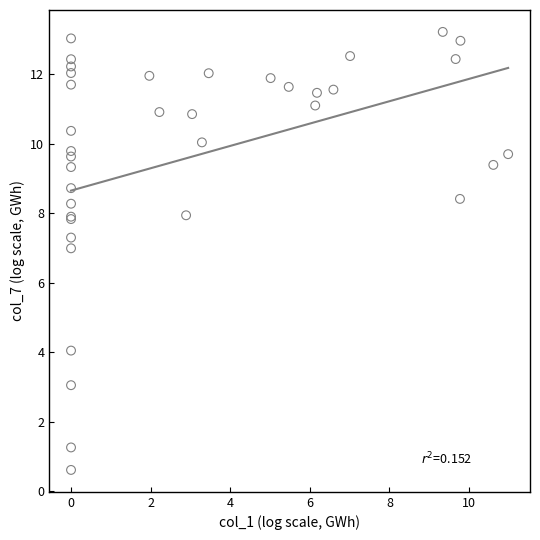

What Y value in the scatter plot is closest to 6?

7.0